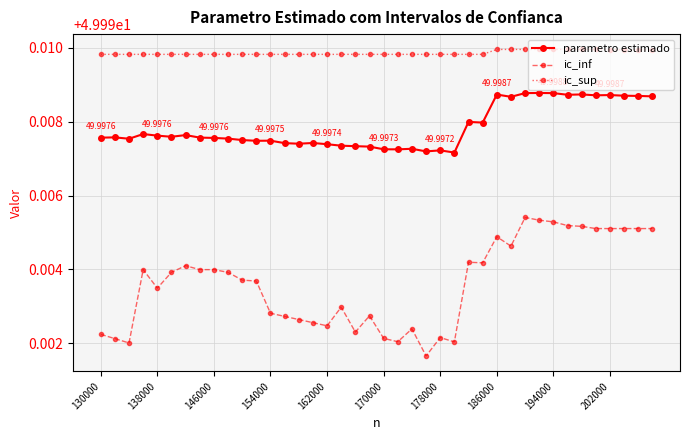

What is the sum of all parametro estimado values?

1999.9